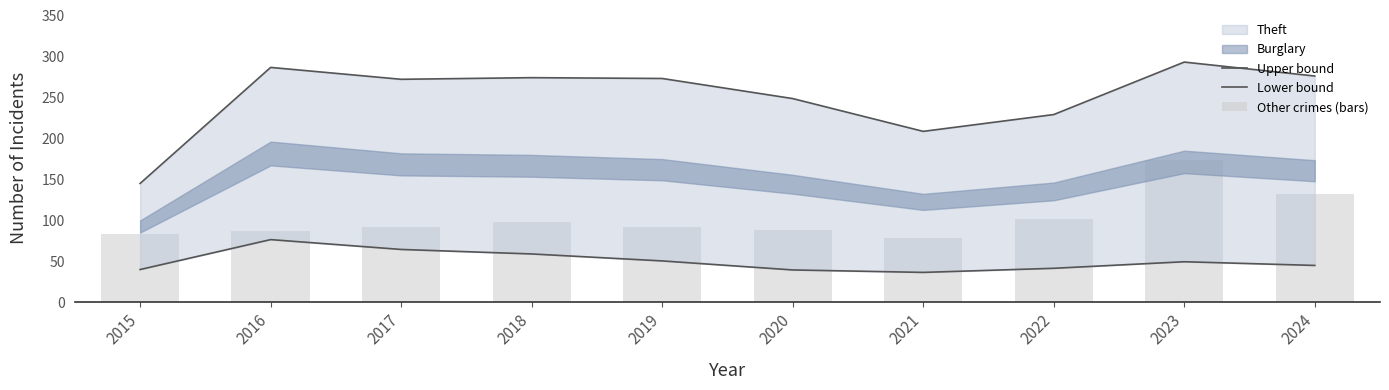

What is the difference between the second highest and minimum values in the Upper bound series?

141.5